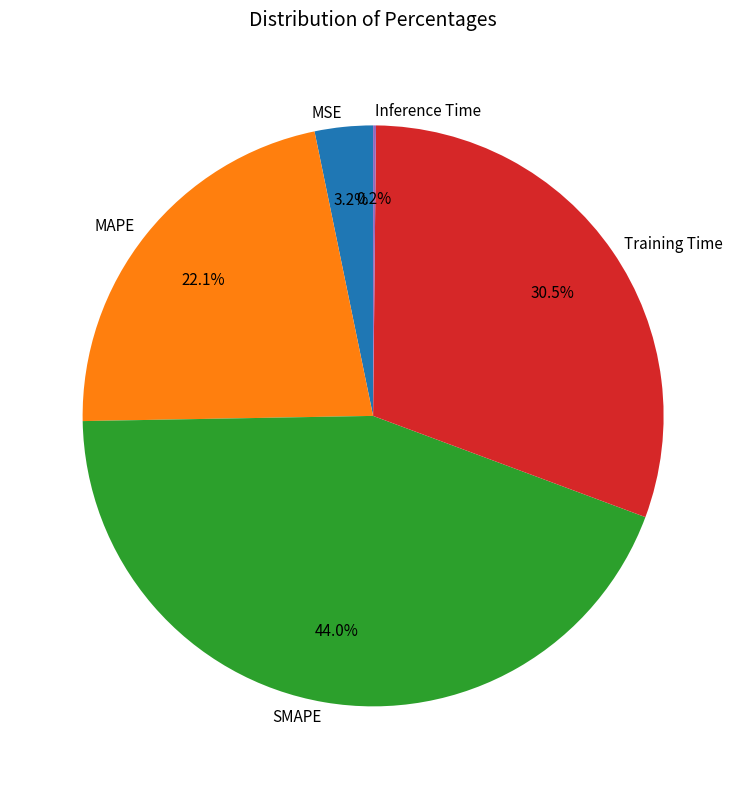

Combined, do MAPE and MSE account for over 50%?

No